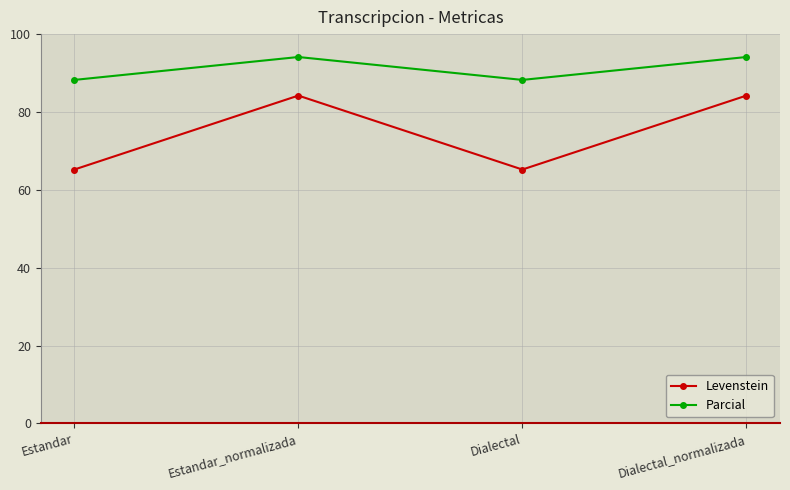

What is the value of the Parcial point at the 3rd from the left?

88.2